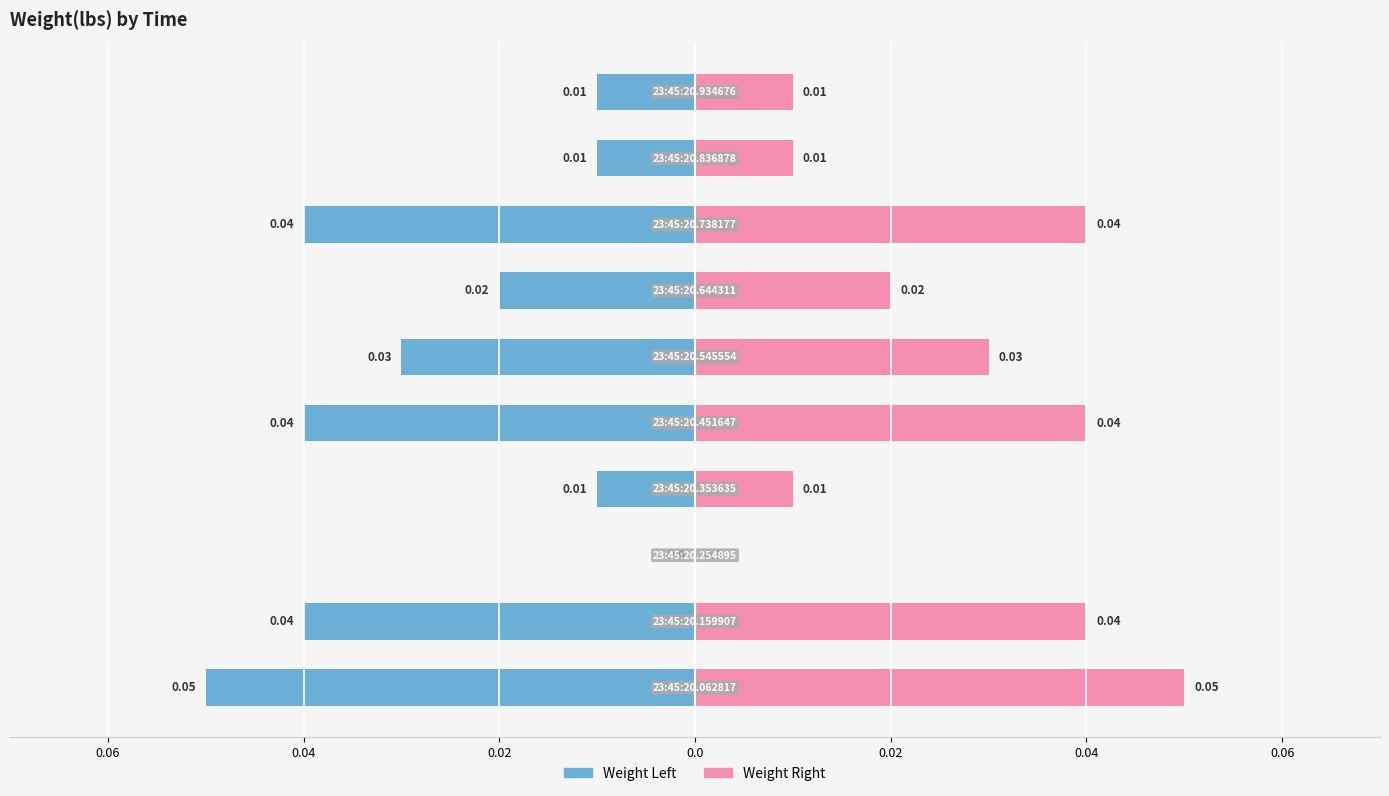

Between 9 and 0.06, which is larger?

9